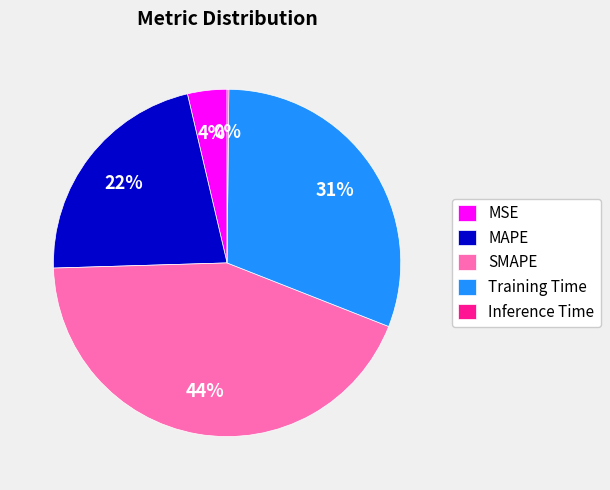

What is the largest slice in the pie chart?

SMAPE